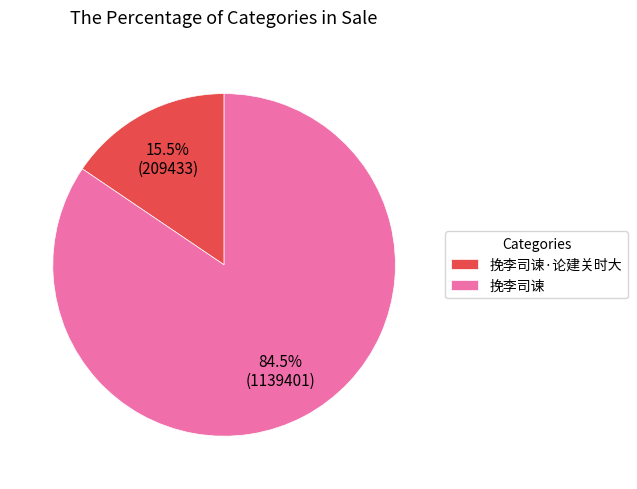

Which category accounts for the majority?

挽李司谏